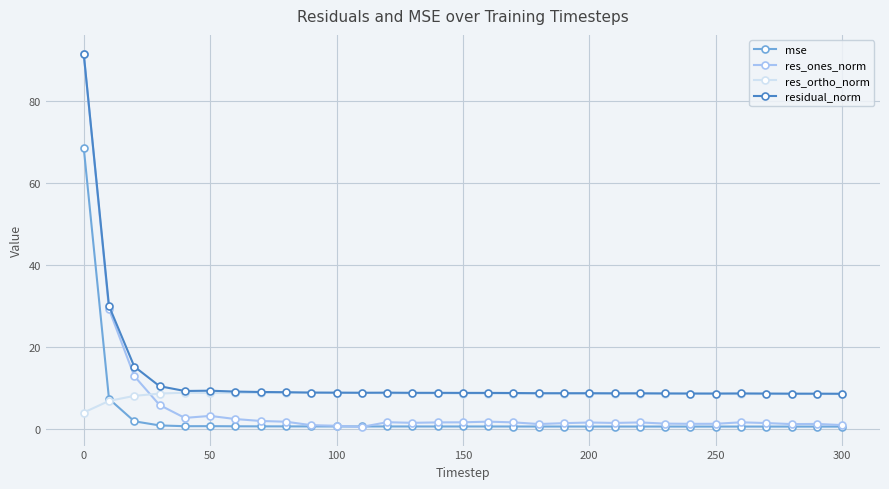

What is the difference between the maximum and minimum values in the res_ortho_norm series?

4.8